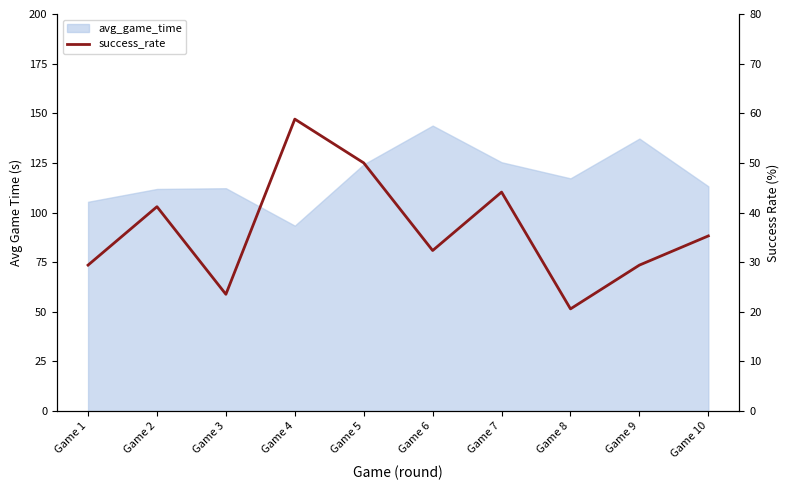

Reading left to right, list all the values displayed in this chart.

Game 1=29.4	Game 2=41.2	Game 3=23.5	Game 4=58.8	Game 5=50.0	Game 6=32.4	Game 7=44.1	Game 8=20.6	Game 9=29.4	Game 10=35.3